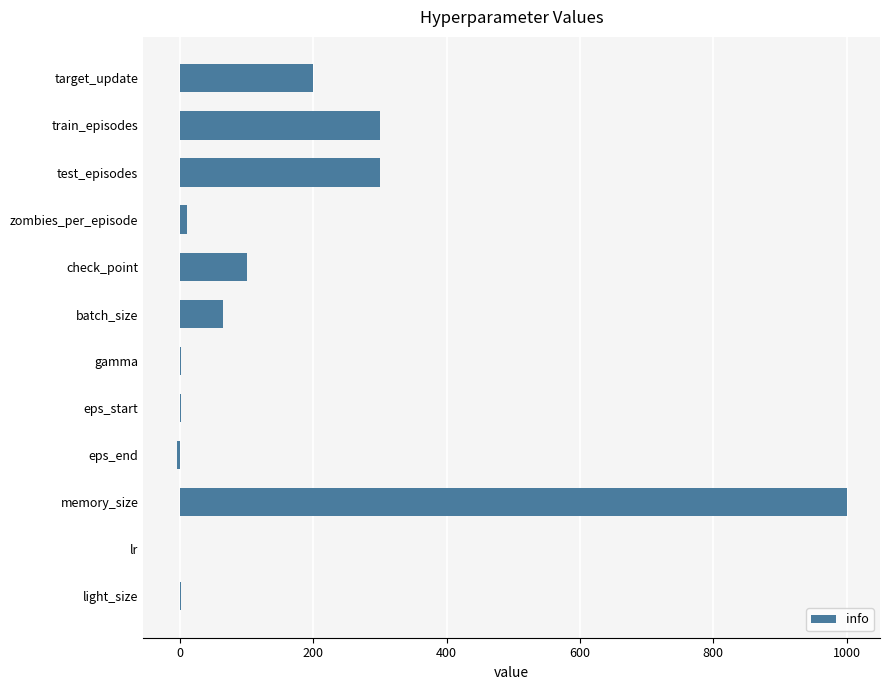

How many data points does each series have?

12